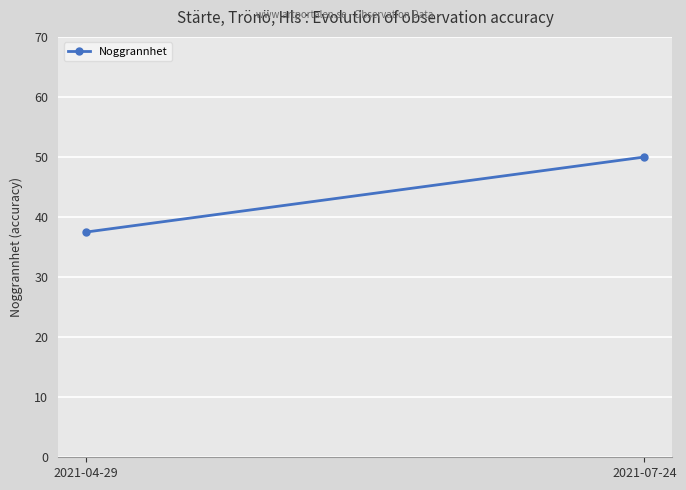

True or false: the data shows 67.1 at 2021-07-24.

False